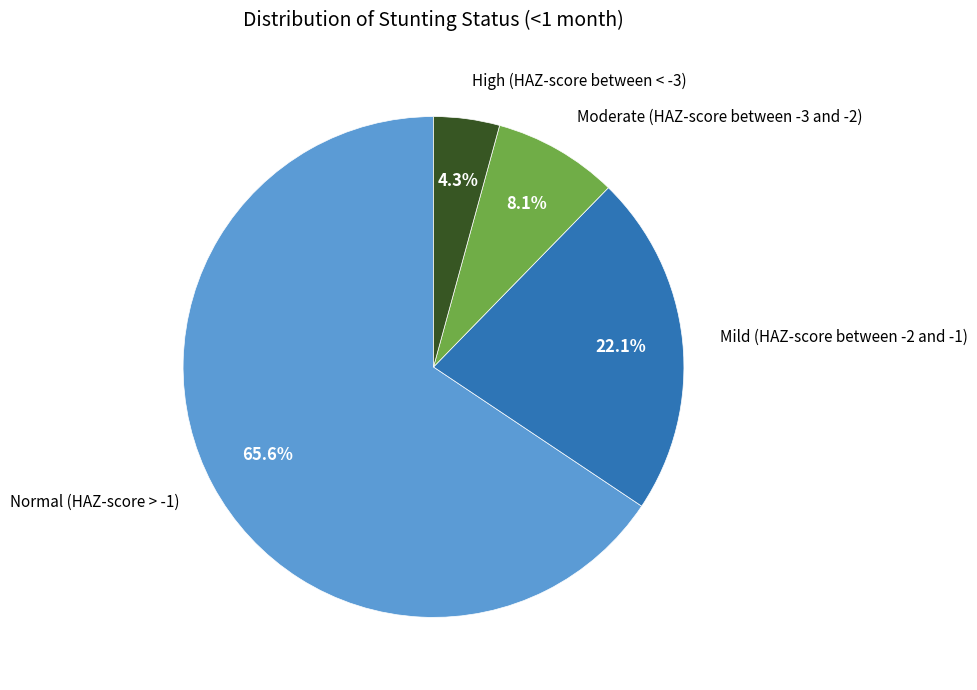

Does any single category account for the majority?

Yes